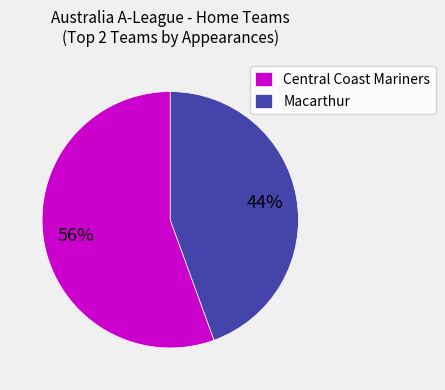

Which has a higher value, Macarthur or Central Coast Mariners?

Central Coast Mariners